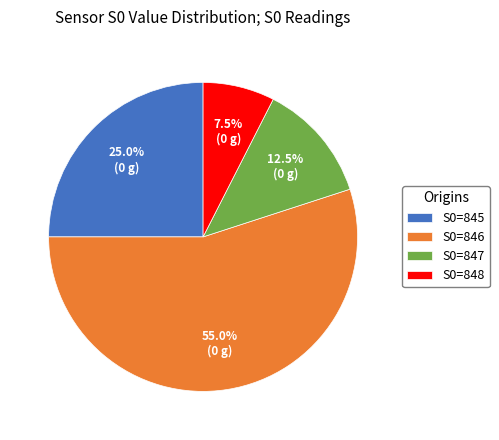

Which has a higher value, S0=848 or S0=846?

S0=846